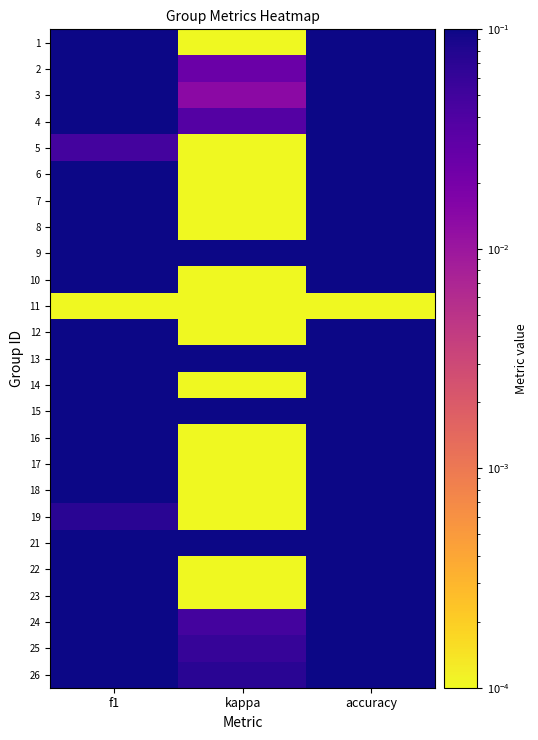

Which has a higher value, kappa or f1?

f1